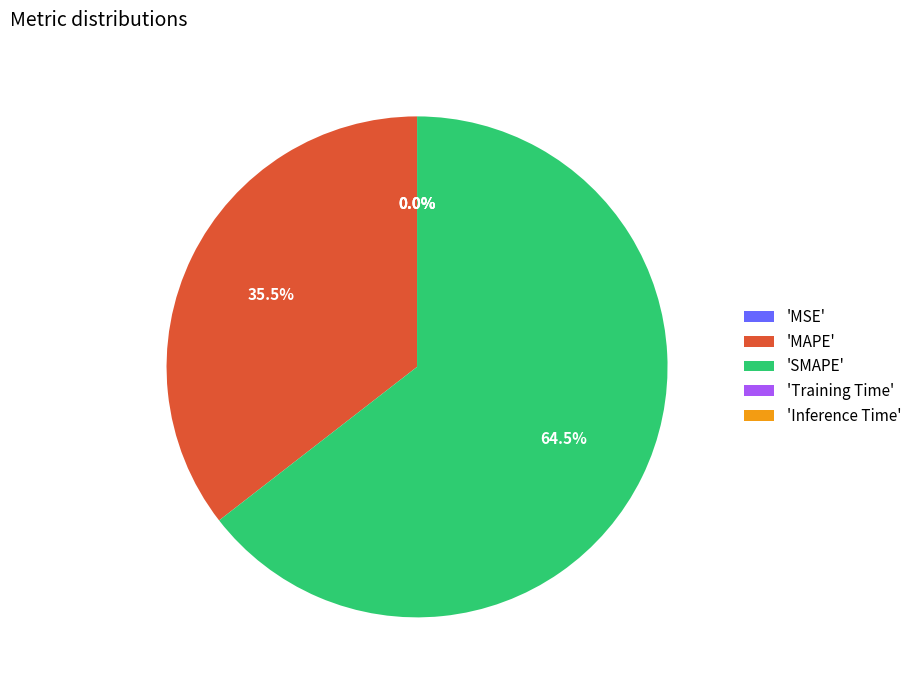

What is the majority slice?

'SMAPE'